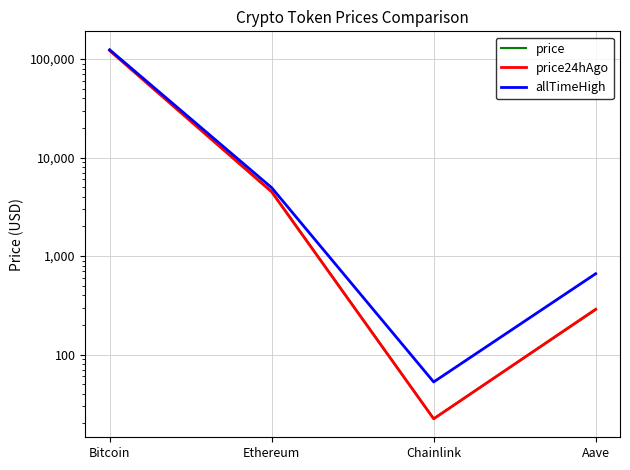

The allTimeHigh series shows 661.7 at Aave. True or false?

True